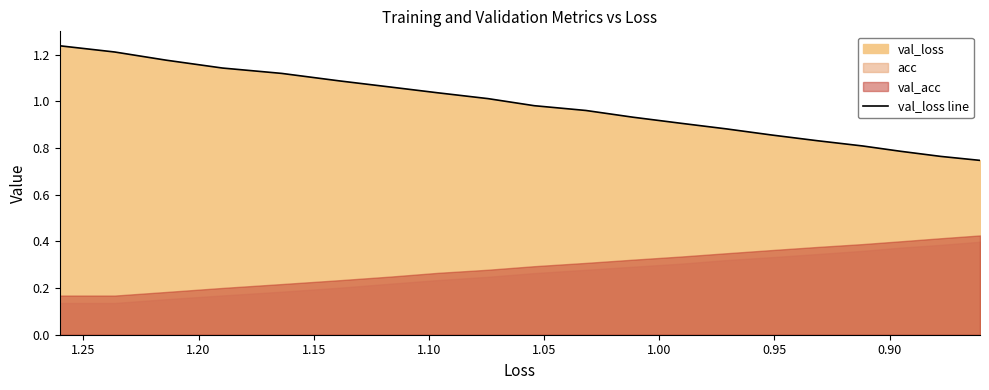

What is the smallest value displayed?

0.7